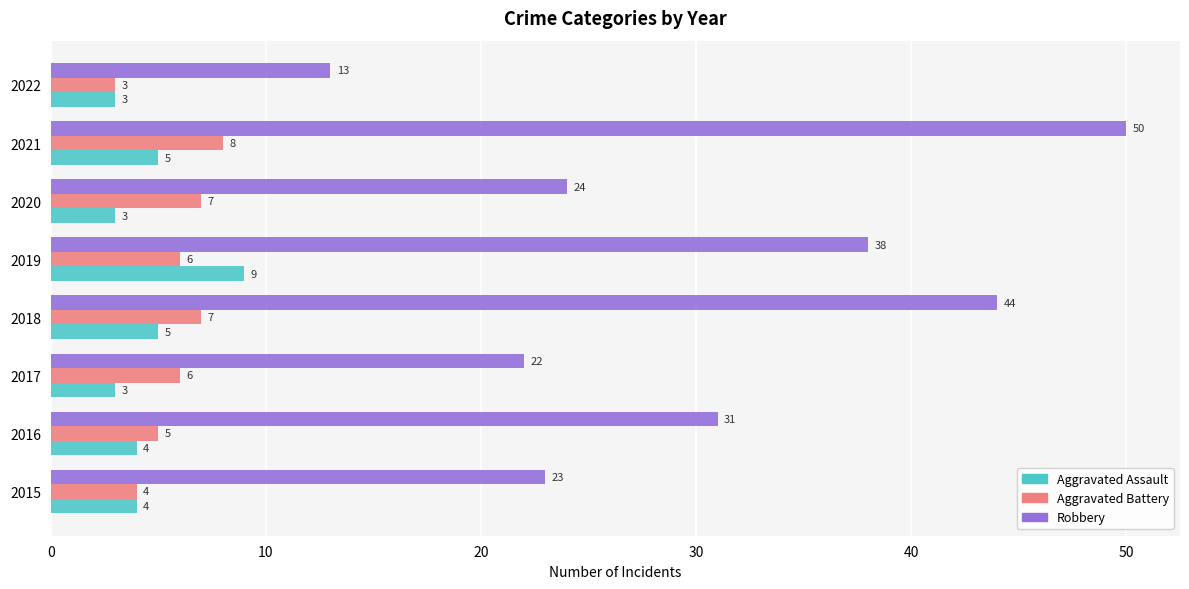

Rank the series at 2018 from lowest to highest value.

Aggravated Assault, Aggravated Battery, Robbery